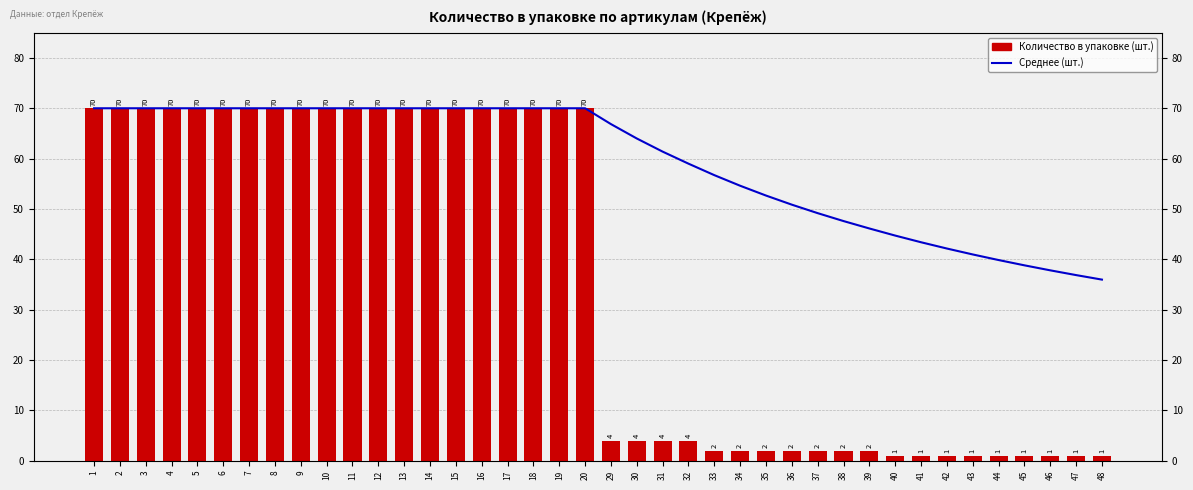

What is the total value across all series at 15?

140.0